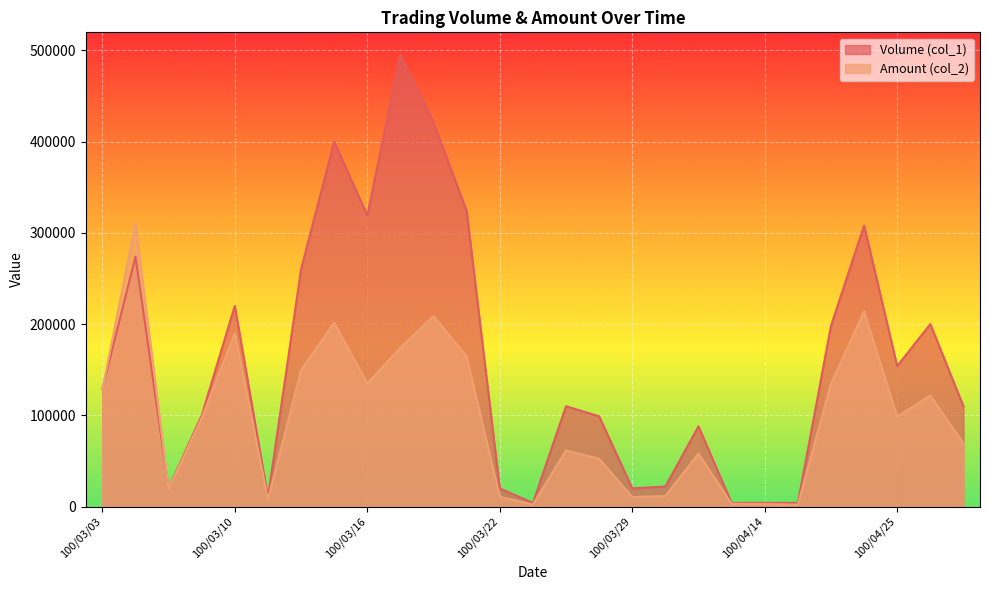

After their last crossing, which series has the higher values: Amount (col_2) or Volume (col_1)?

Volume (col_1)